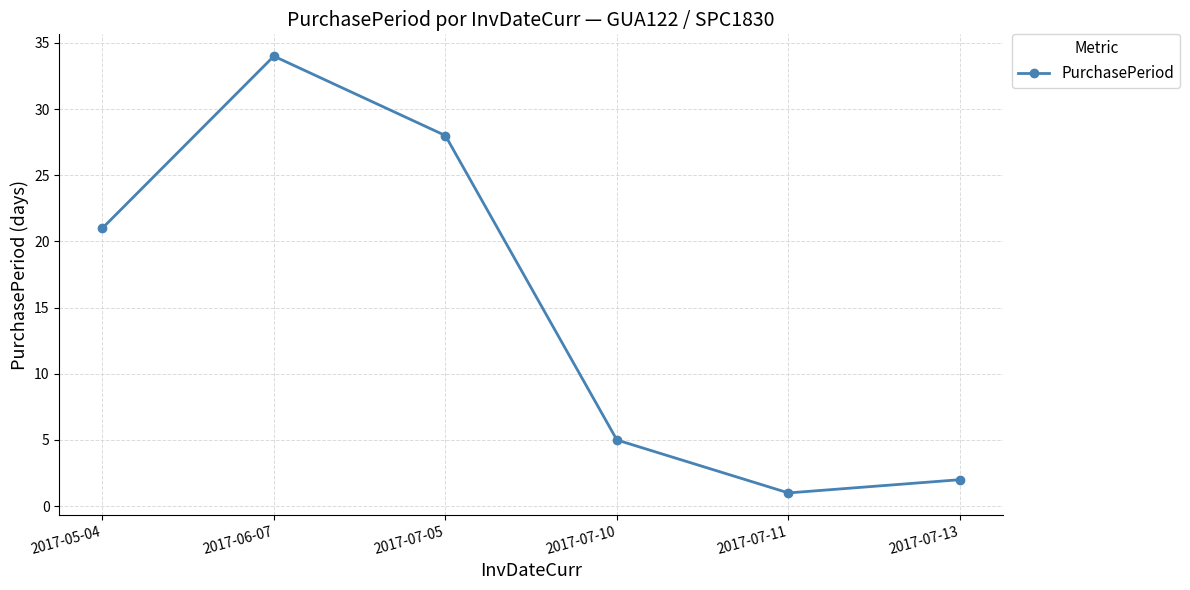

What is the greatest value displayed?

34